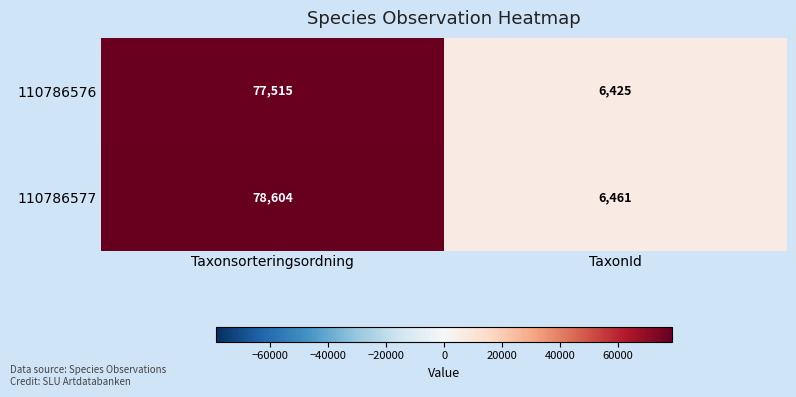

Reading left to right, list all the values displayed in this chart.

110786576: 77515	6425
110786577: 78604	6461